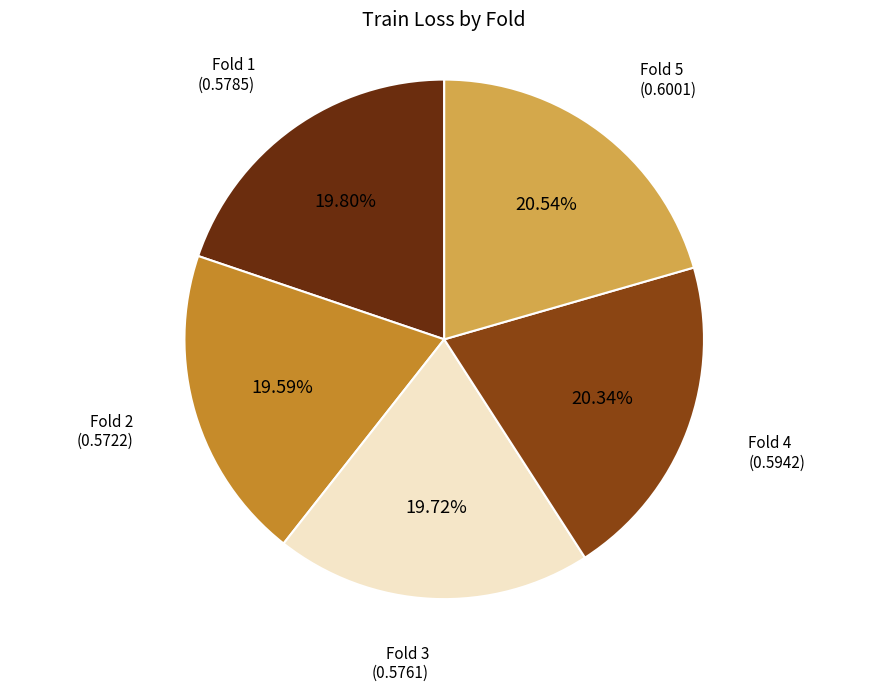

Is there any slice that represents more than half of the pie?

No